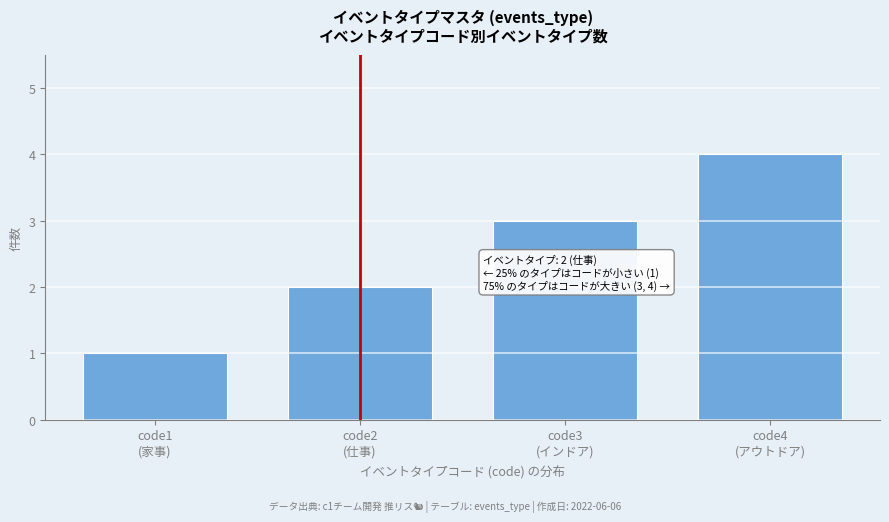

What is the difference between the maximum and minimum values?

3